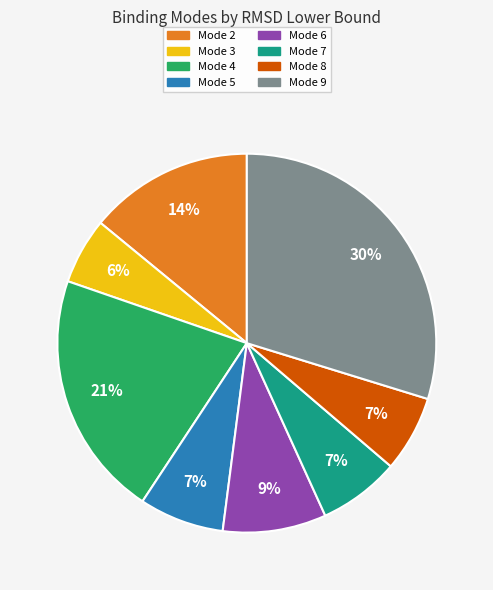

To the nearest percent, what is the difference between the largest and smallest slice percentages?

24%